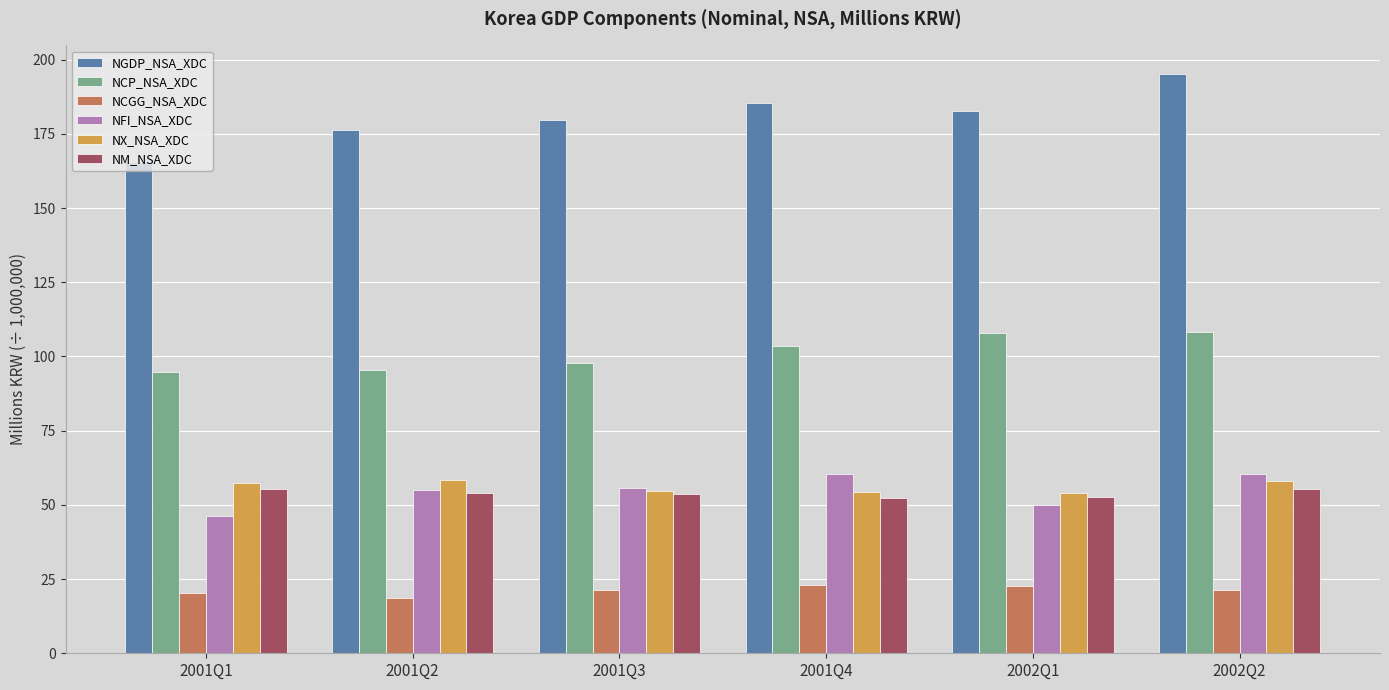

At 2002Q2, list the series in order from largest to smallest.

NGDP_NSA_XDC, NCP_NSA_XDC, NFI_NSA_XDC, NX_NSA_XDC, NM_NSA_XDC, NCGG_NSA_XDC